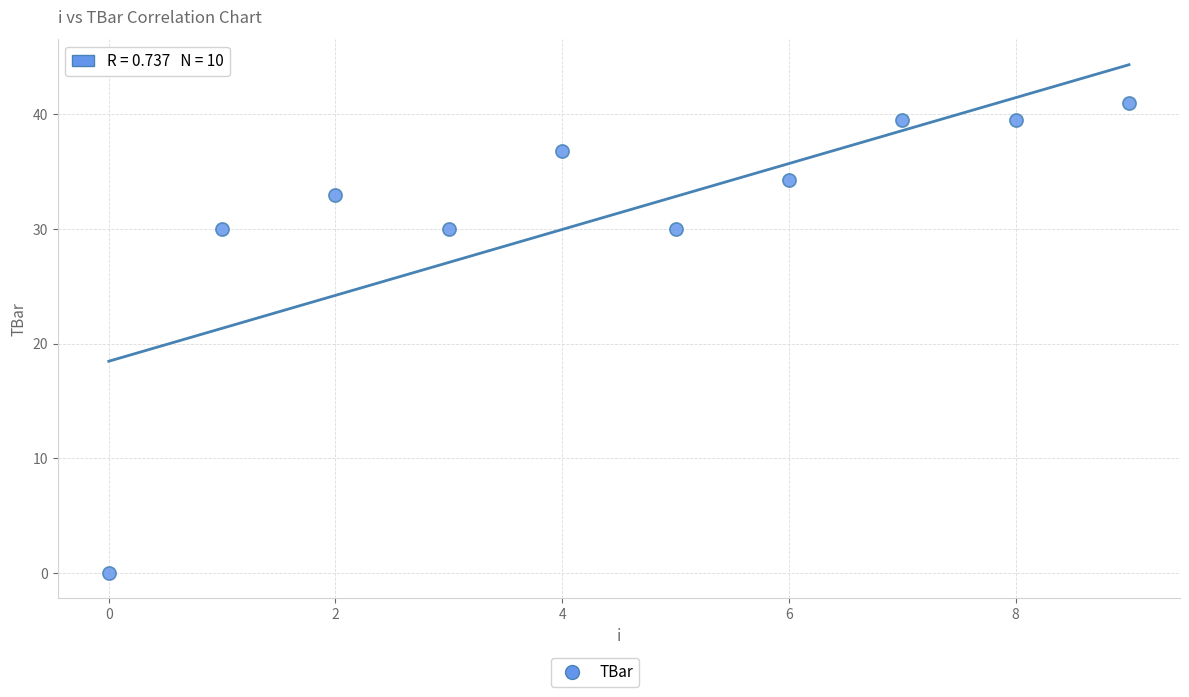

What is the average Y value?

31.4